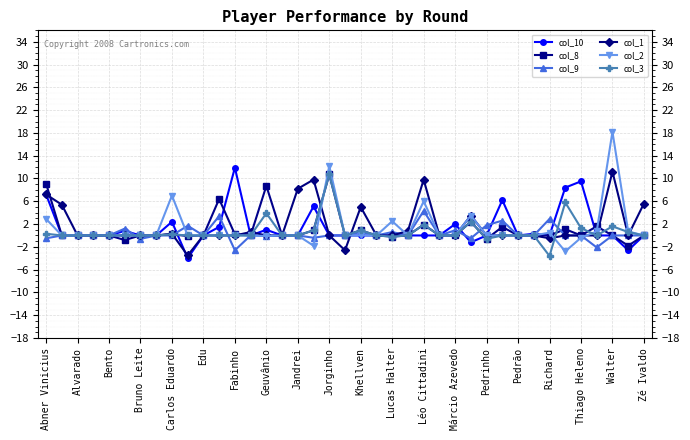

What is the greatest value displayed?

18.2